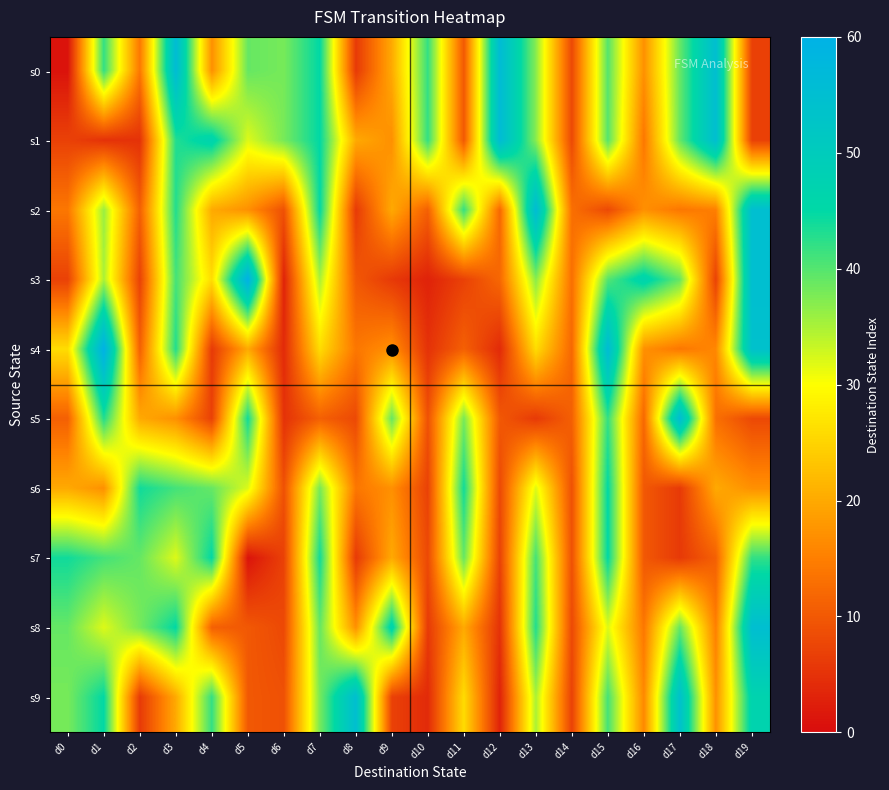

What is the maximum value shown in the chart?

60